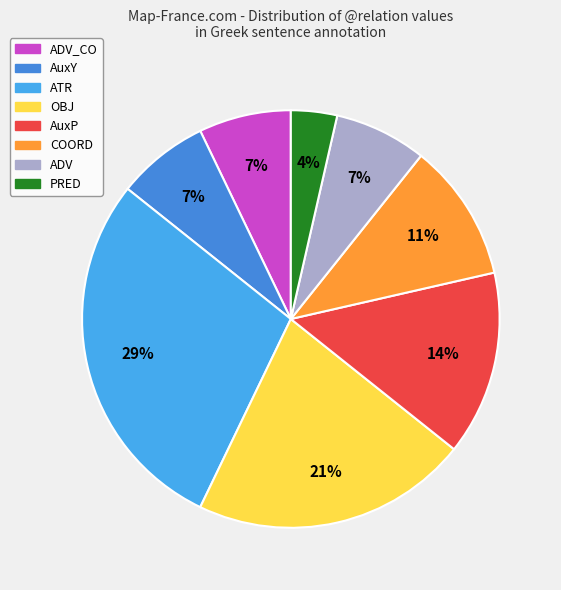

Which category has the biggest portion of the pie?

ATR